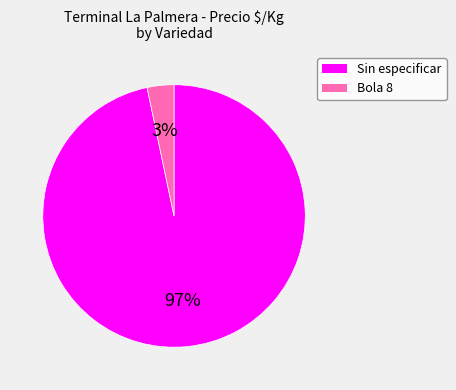

To the nearest percent, what is the combined percentage of Bola 8 and Sin especificar?

100%